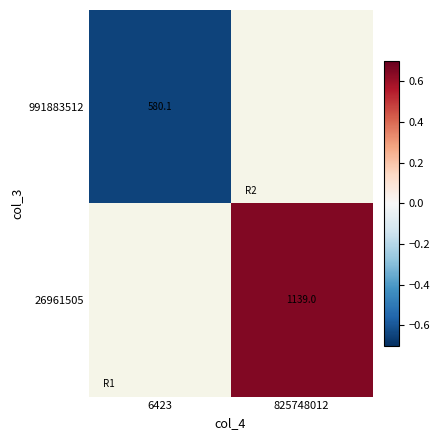

Is the value of 991883512 at 6423 greater than the value of 26961505 at 825748012?

No